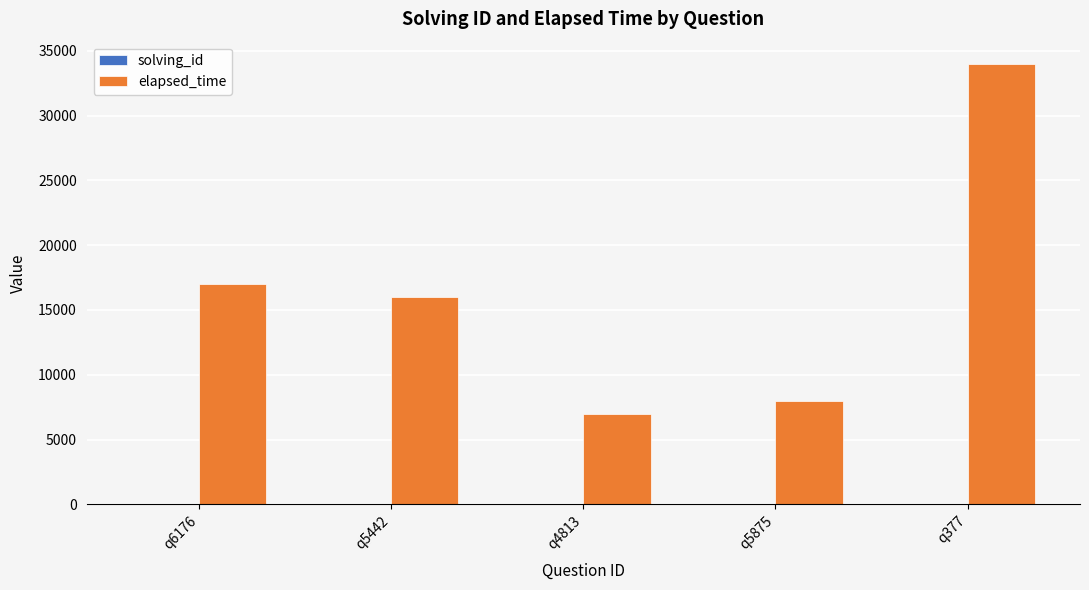

Which series has the largest total across all categories?

elapsed_time